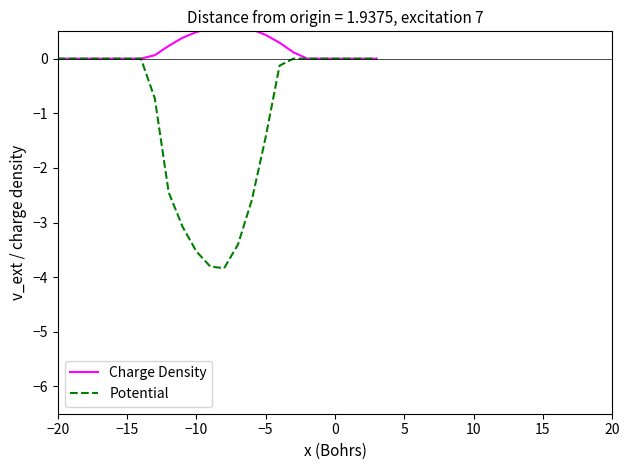

True or false: Potential and Charge Density cross at least once.

False